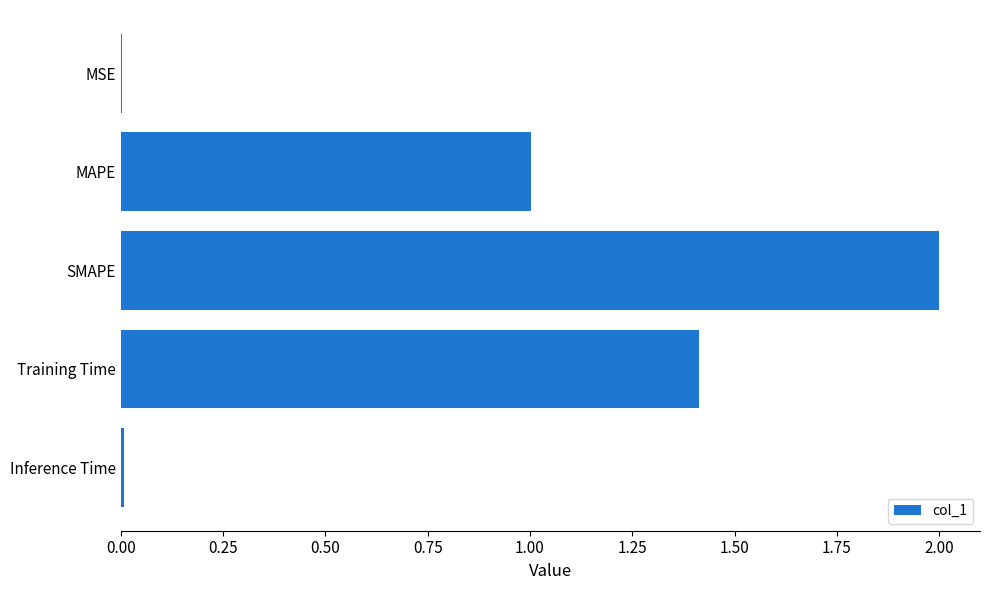

What is the ratio of the value at Training Time to the value at SMAPE?

0.7